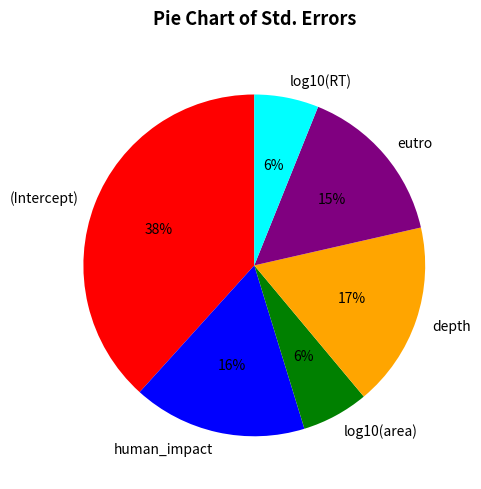

Combined, do log10(RT) and human_impact account for over 50%?

No